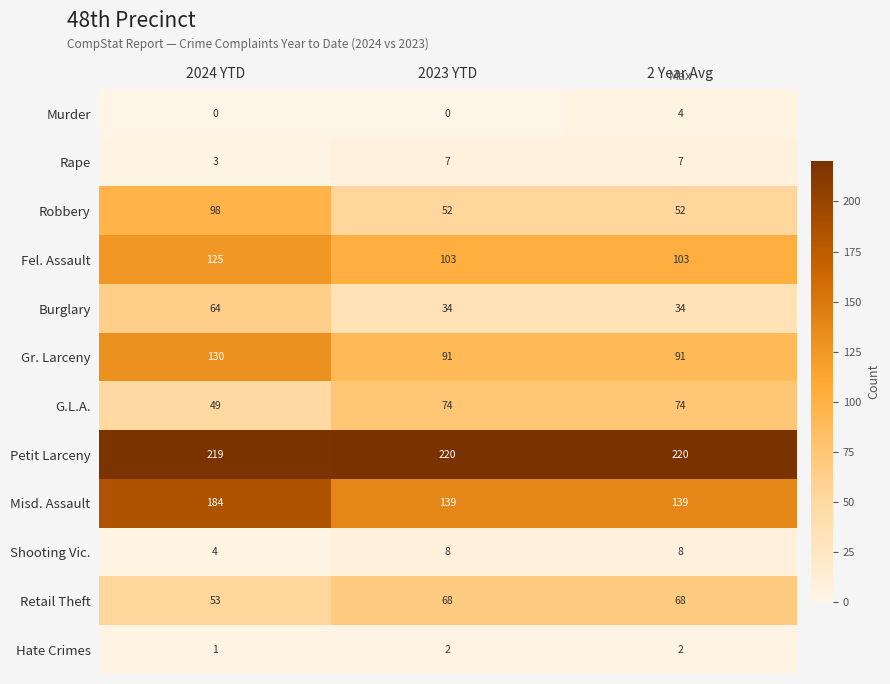

Count the number of categories in the chart.

3